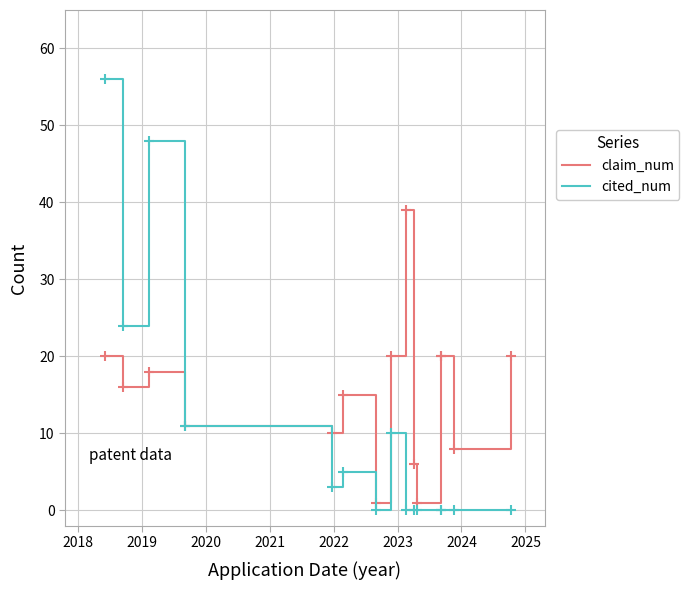

What are all the series names shown in the legend?

claim_num, cited_num